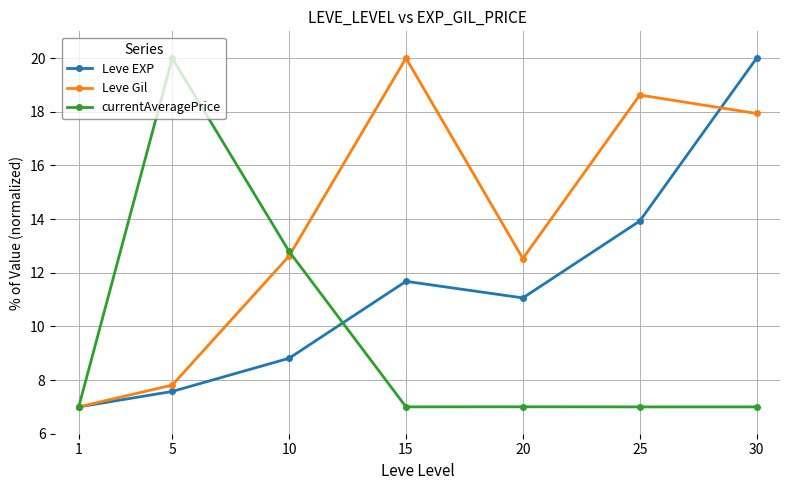

Is this an area chart (filled region under the line)?

No